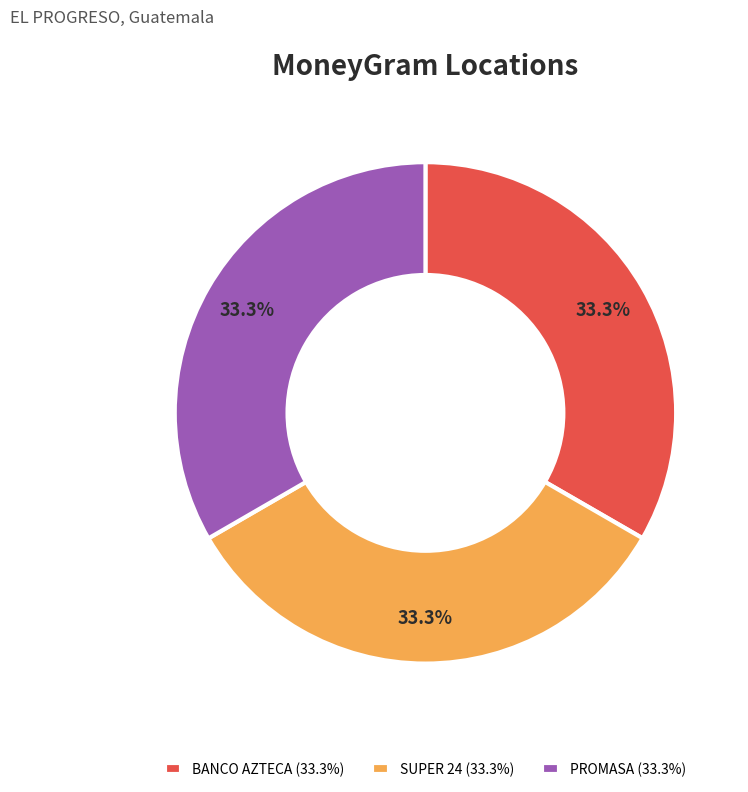

Do SUPER 24 (33.3%) and PROMASA (33.3%) together represent more than half of the pie?

Yes